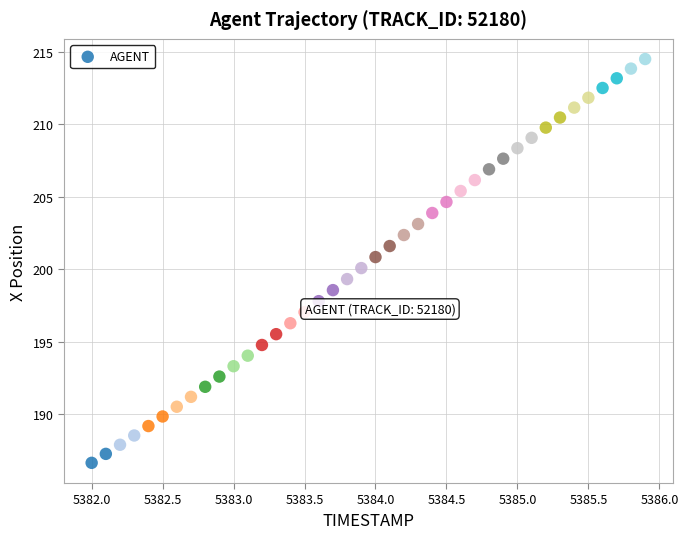

What is the range of Y values (max minus min)?

27.9